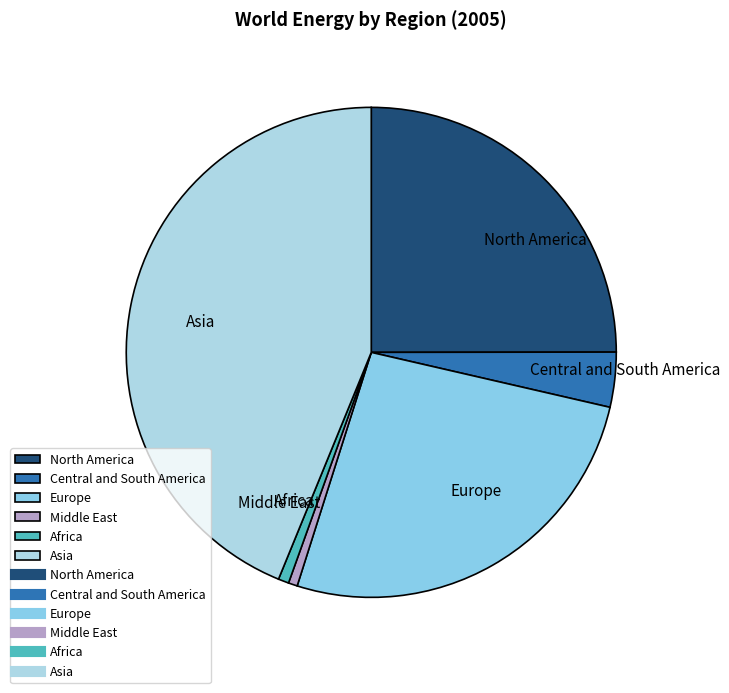

How many segments does this pie chart have?

6